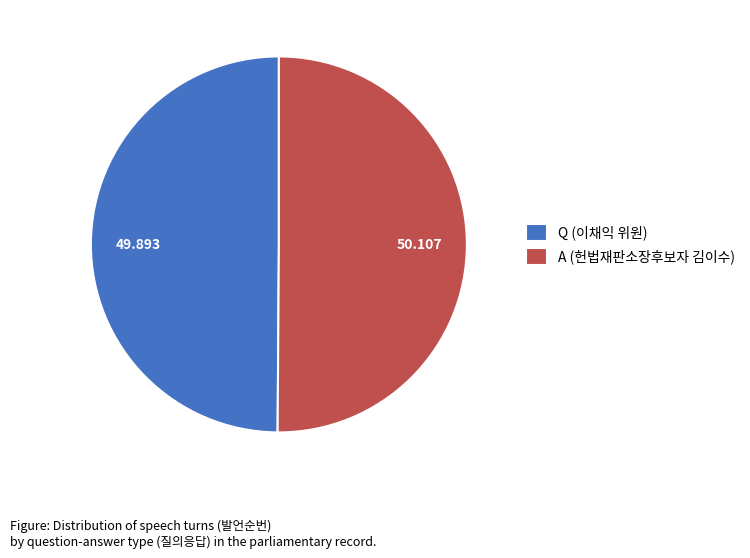

Do Q (이채익 위원) and A (헌법재판소장후보자 김이수) together represent more than half of the pie?

Yes